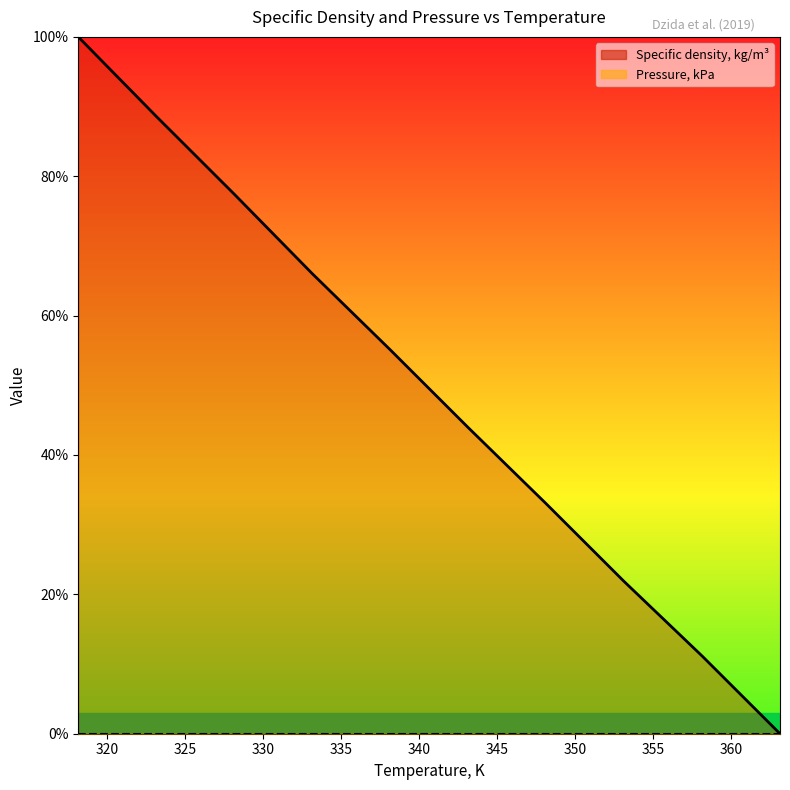

Which has a higher value, 333.15 or 353.15?

333.15